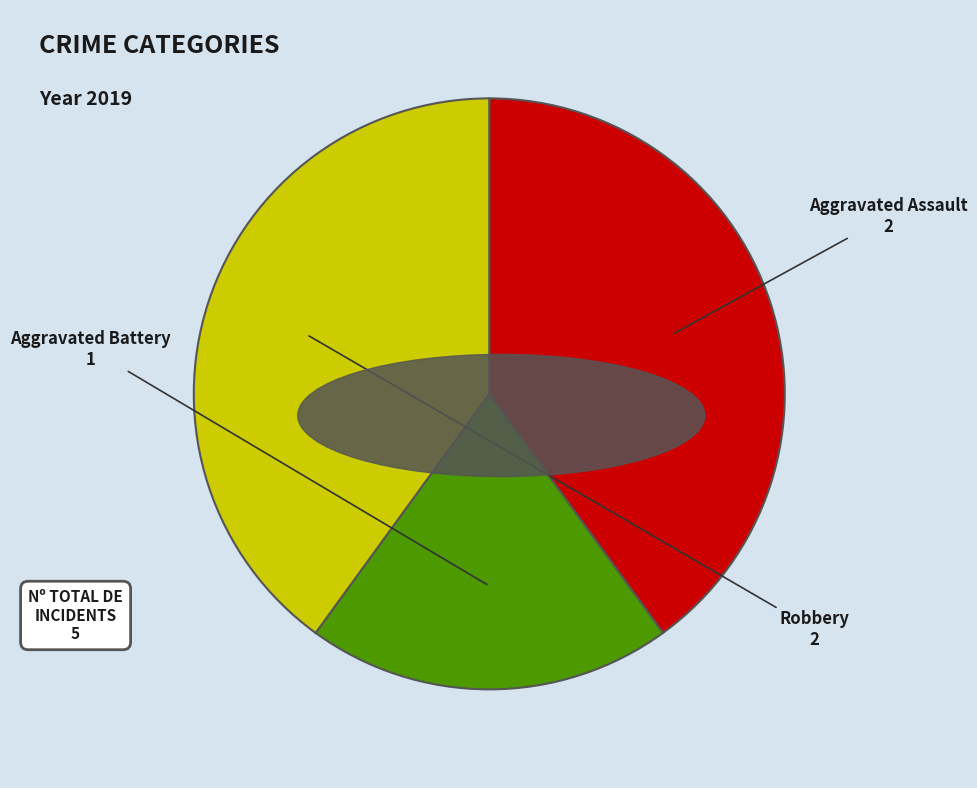

Does Robbery represent more than half of the total?

No